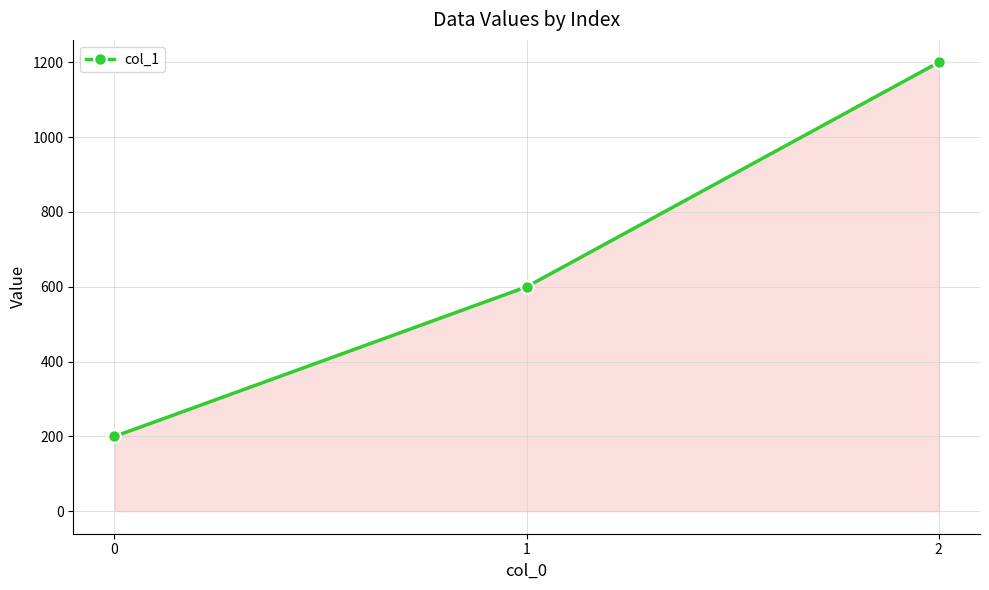

What is the average value?

667